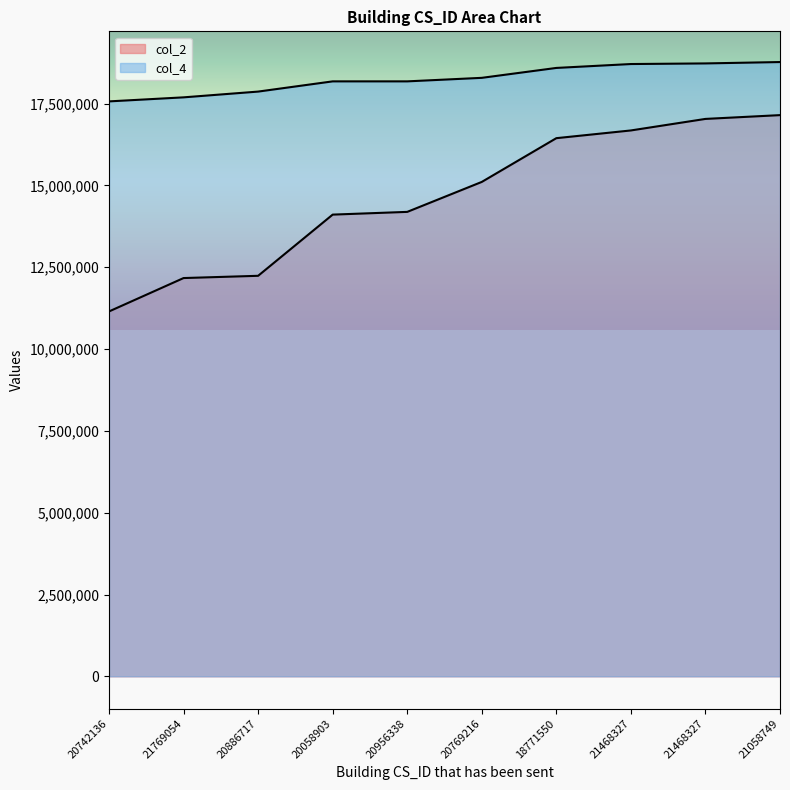

At 20886717, list the series in order from largest to smallest.

col_4, col_2